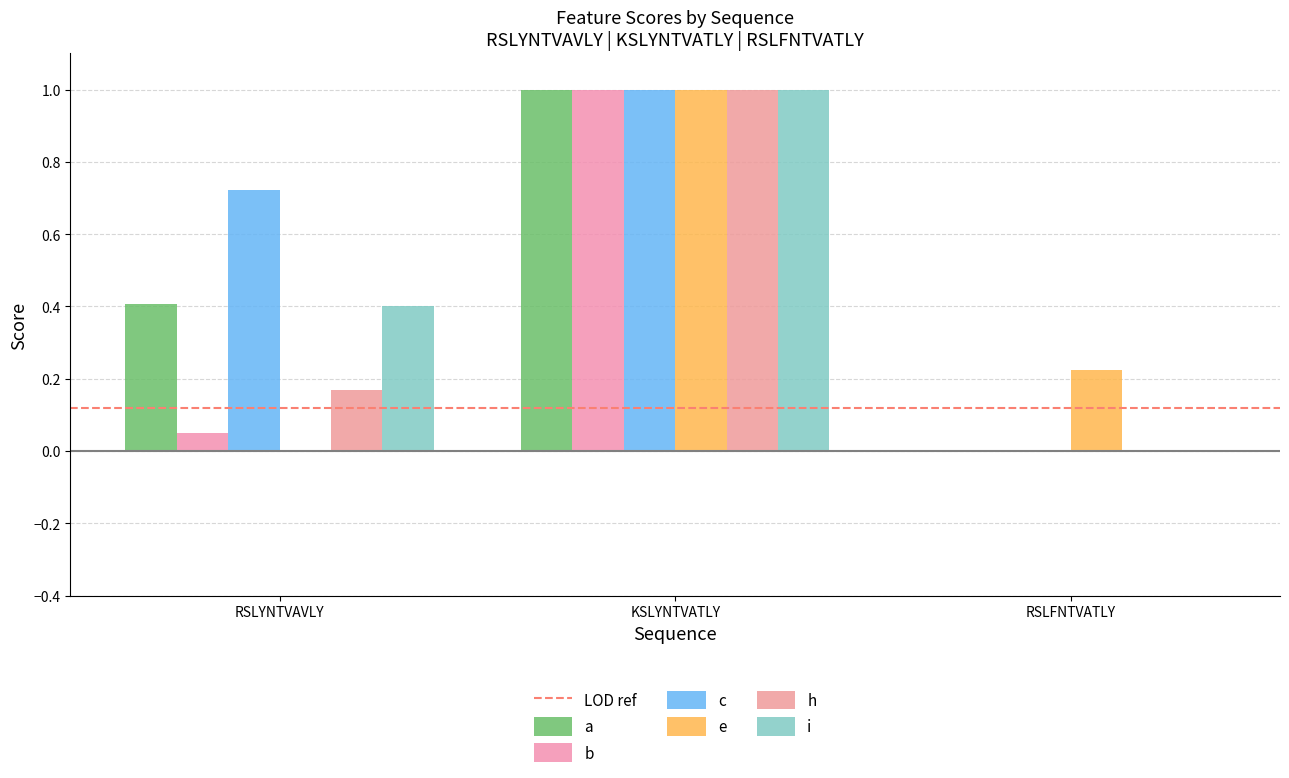

List the labels in order of i value, largest first.

KSLYNTVATLY, RSLYNTVAVLY, RSLFNTVATLY